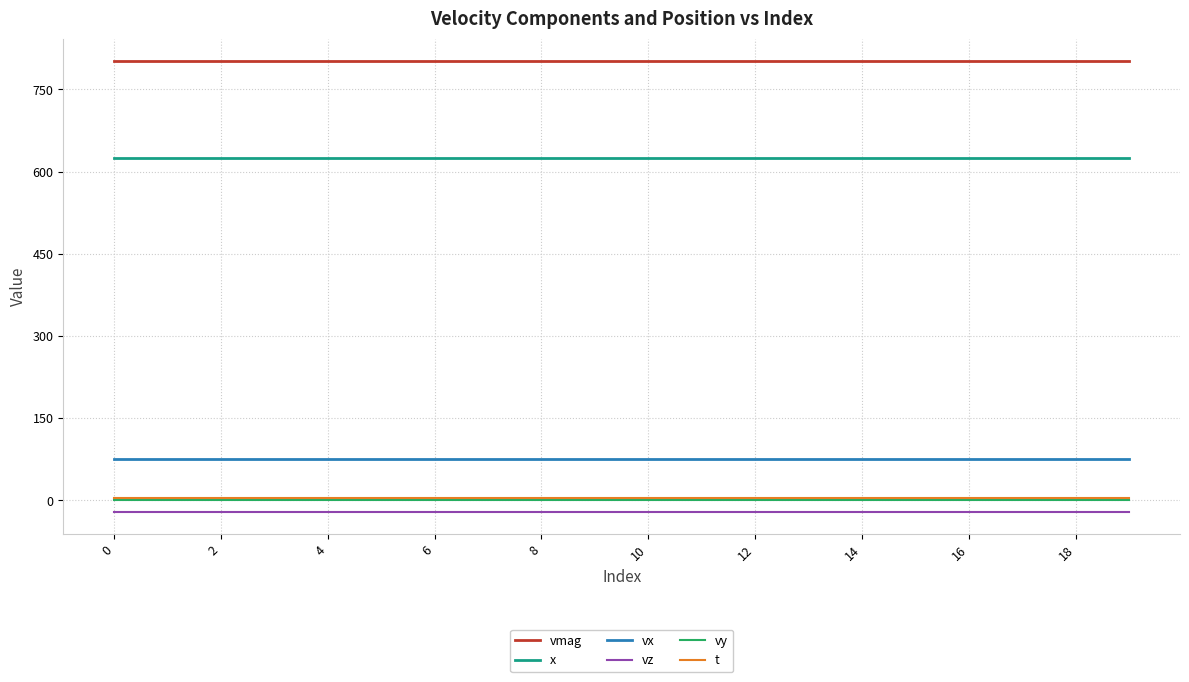

What is the sum of all vx values?

1526.8